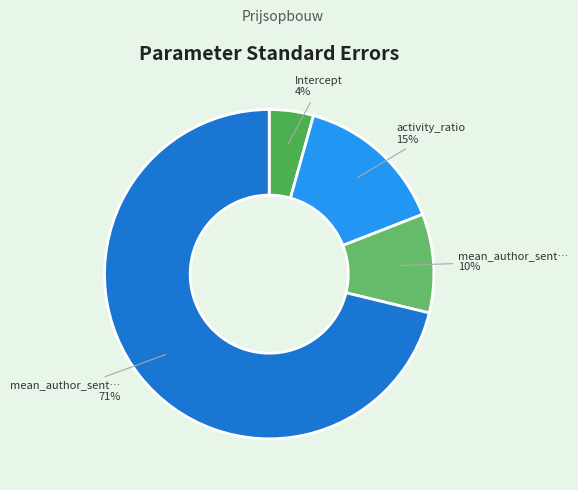

What is the smallest slice in the pie chart?

Intercept